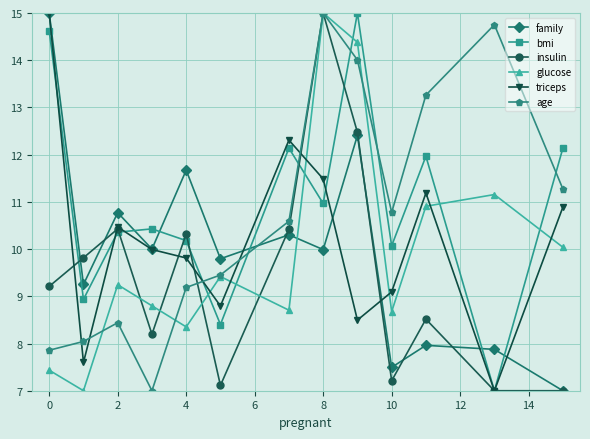

True or false: family has more than 2 interior local peaks.

True